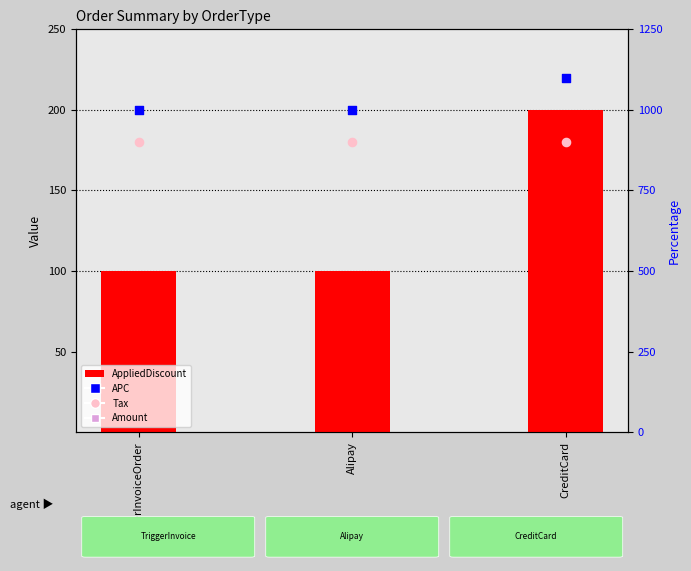

Which series has the largest Y range (max minus min)?

AppliedDiscount